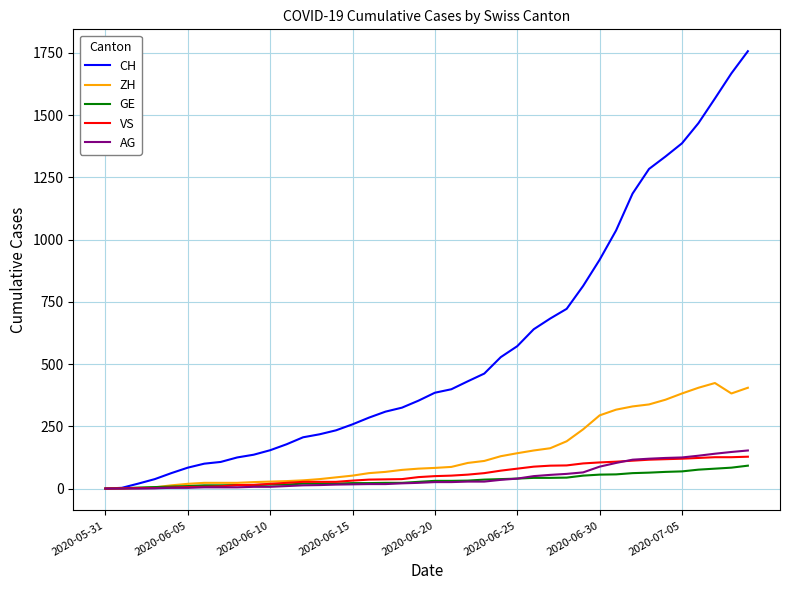

Which series has the widest spread of values?

CH